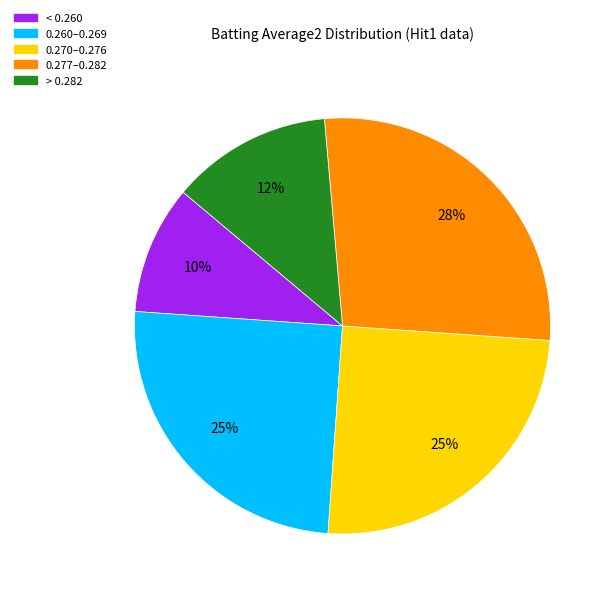

To the nearest percent, what is the average slice percentage?

20%